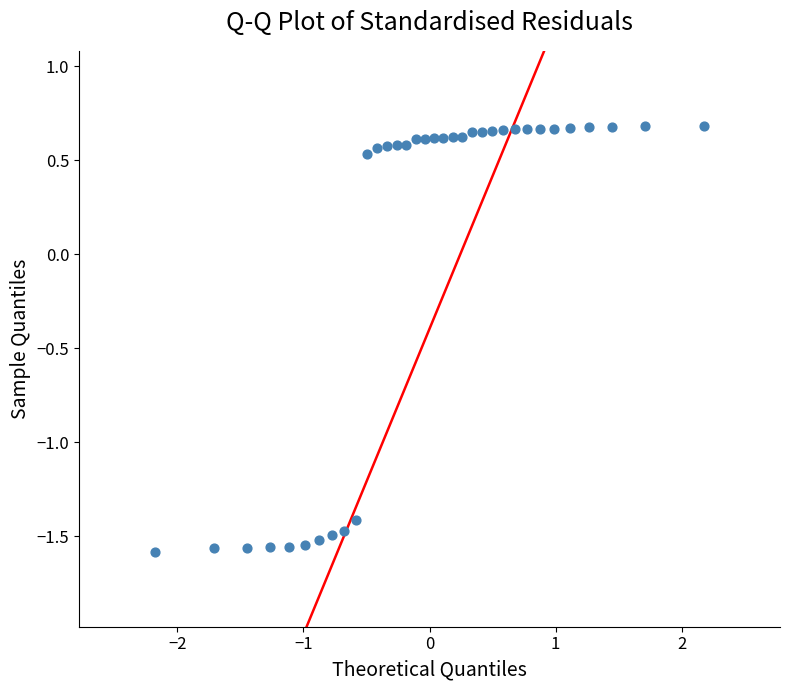

What is the range of Y values (max minus min)?

2.3